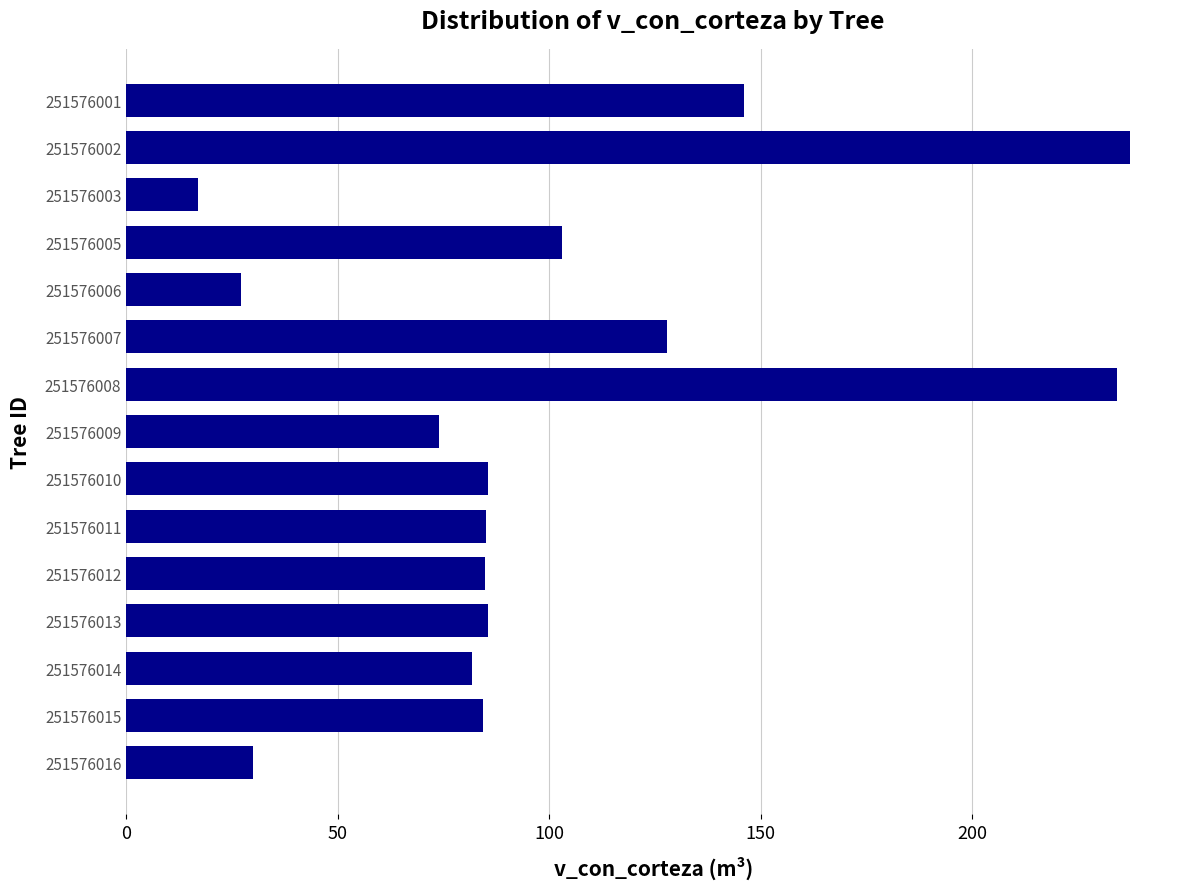

What is the ratio of the value at 251576010 to the value at 251576013?

1.0